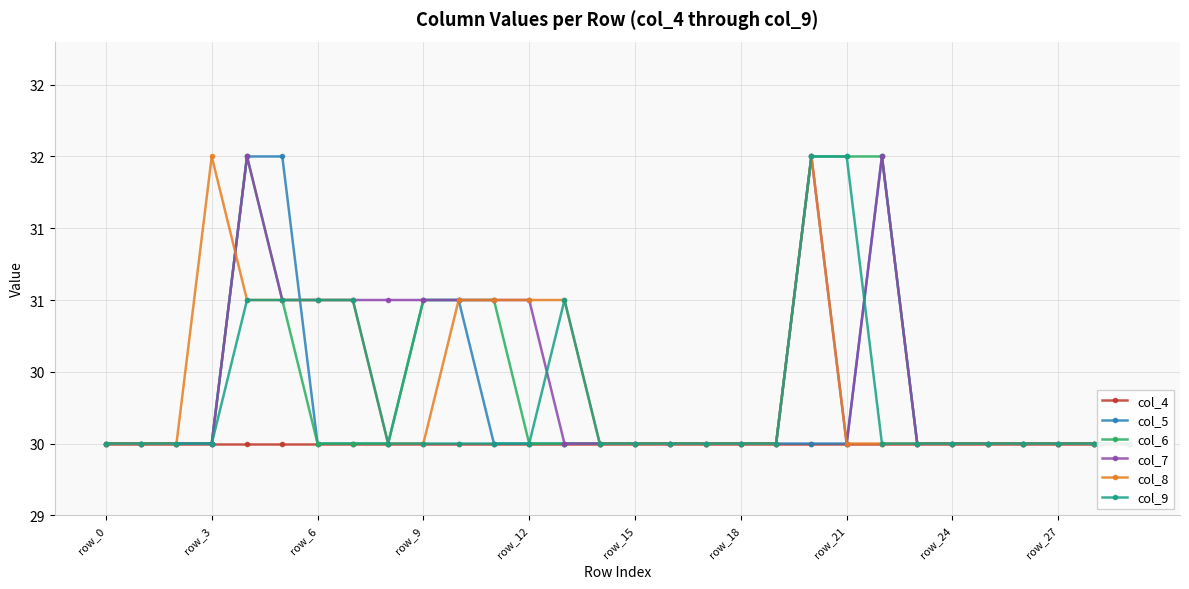

Which series has the largest range (max minus min)?

col_5